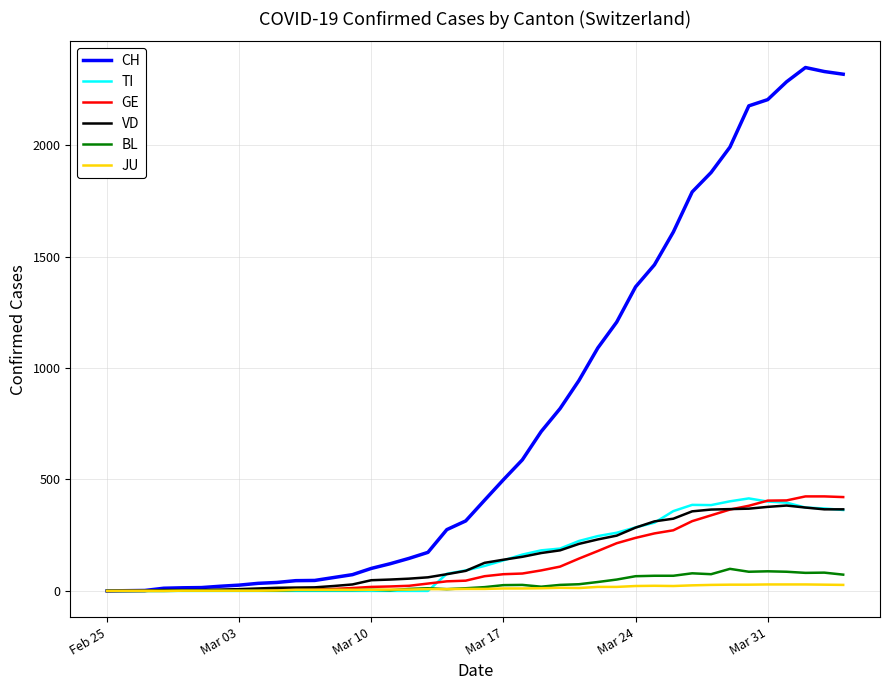

What is the greatest value displayed?

2348